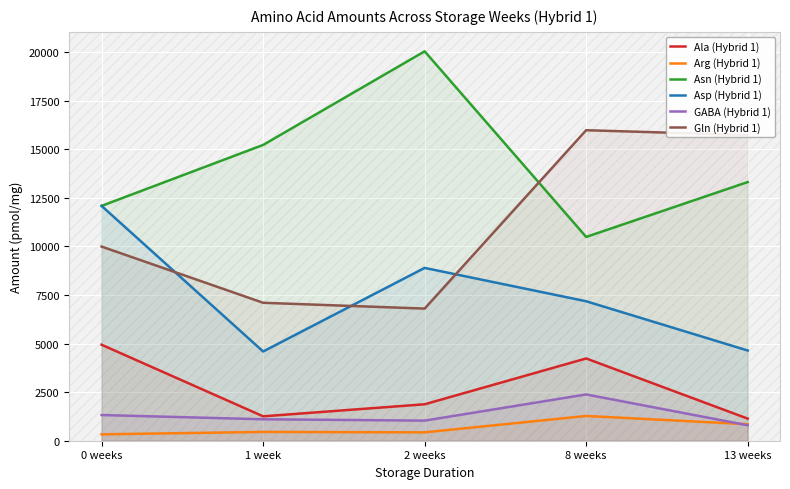

True or false: Ala (Hybrid 1) and Asp (Hybrid 1) cross at least once.

False